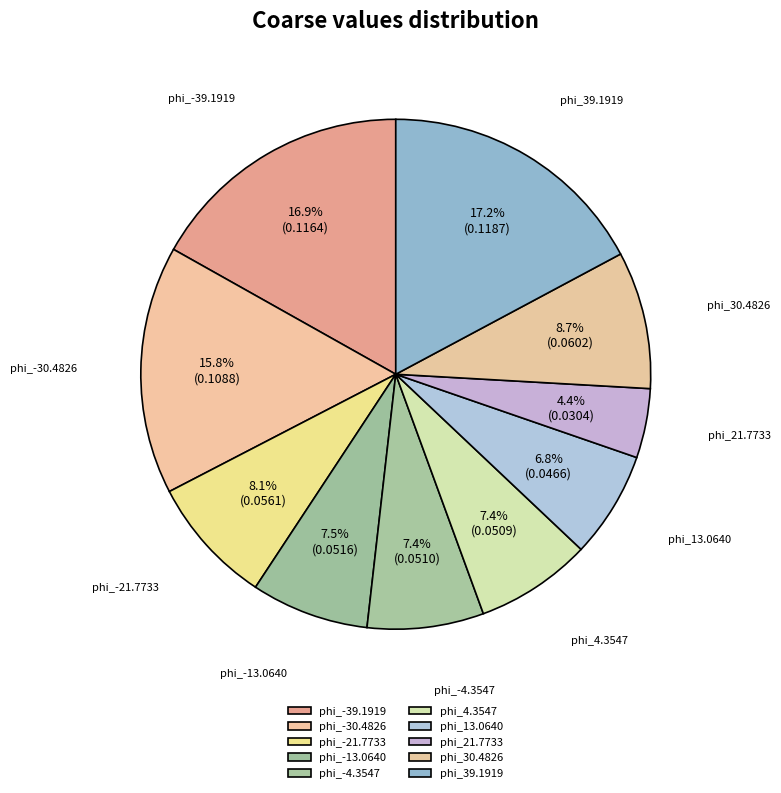

Which category has the smallest portion of the pie?

phi_21.7733